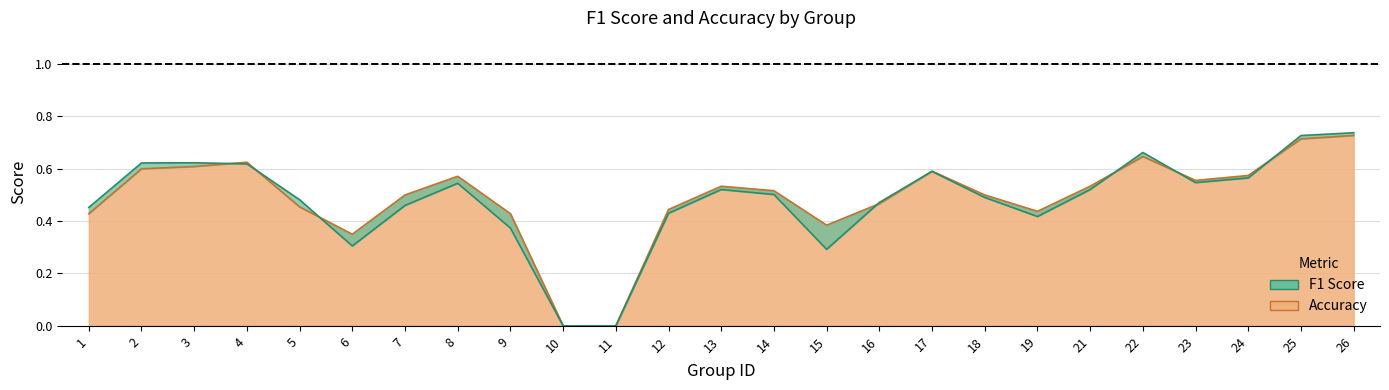

At which label is accuracy closest to 0?

10